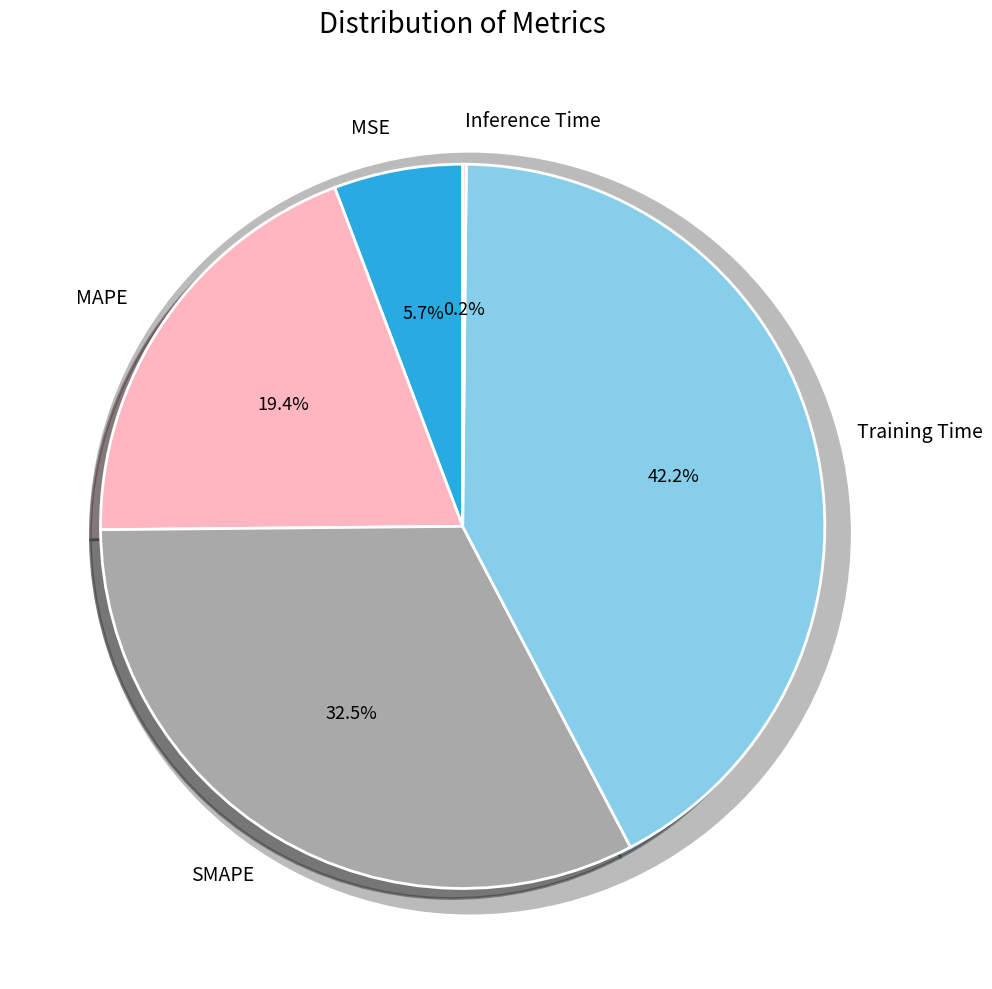

True or false: SMAPE accounts for 33% of the total.

True